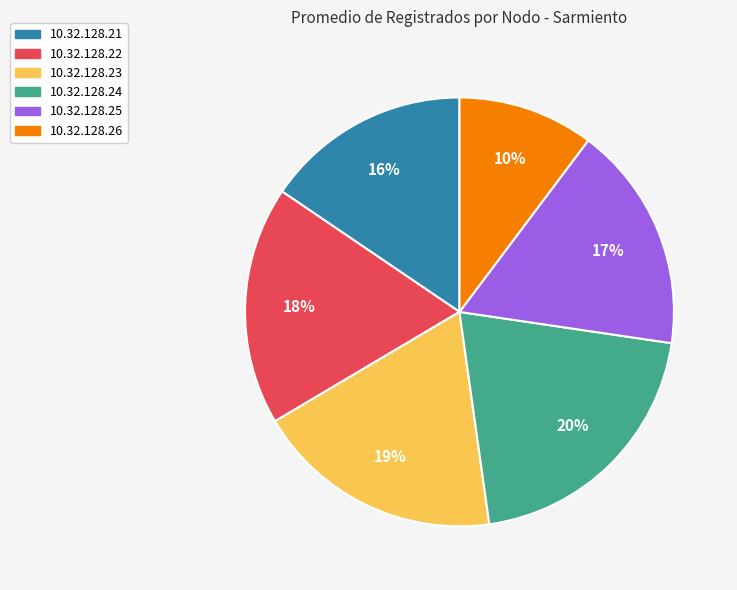

What percentage is the 10.32.128.24 slice, to the nearest percent?

20%